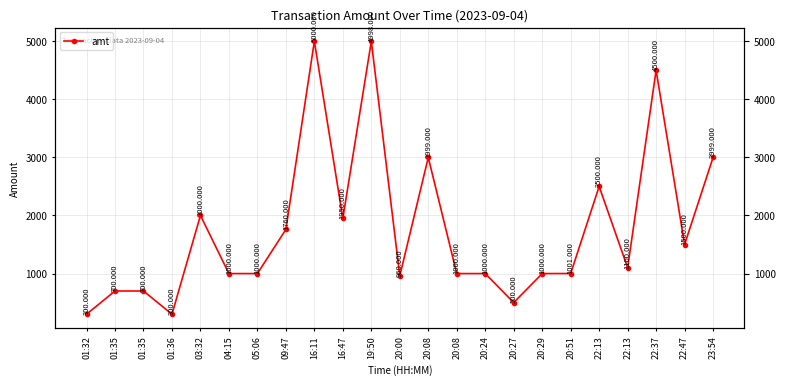

Rank the categories by value from highest to lowest.

16:11, 19:50, 22:37, 20:08, 23:54, 22:13, 03:32, 16:47, 09:47, 22:47, 22:13, 20:51, 04:15, 05:06, 20:08, 20:24, 20:29, 20:00, 01:35, 01:35, 20:27, 01:32, 01:36